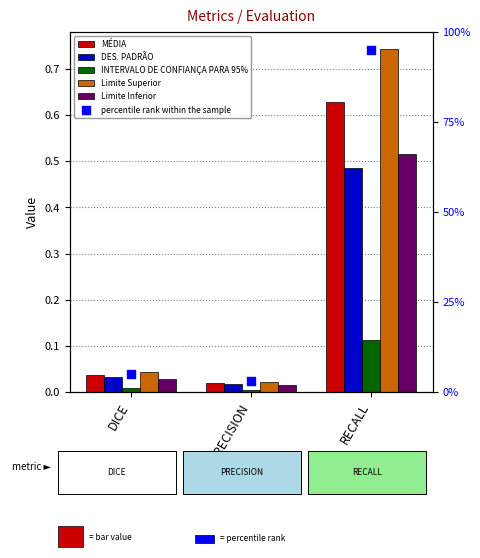

What are all the series names shown in the legend?

MÉDIA, DES. PADRÃO, INTERVALO DE CONFIANÇA PARA 95%, Limite Superior, Limite Inferior, percentile rank within the sample